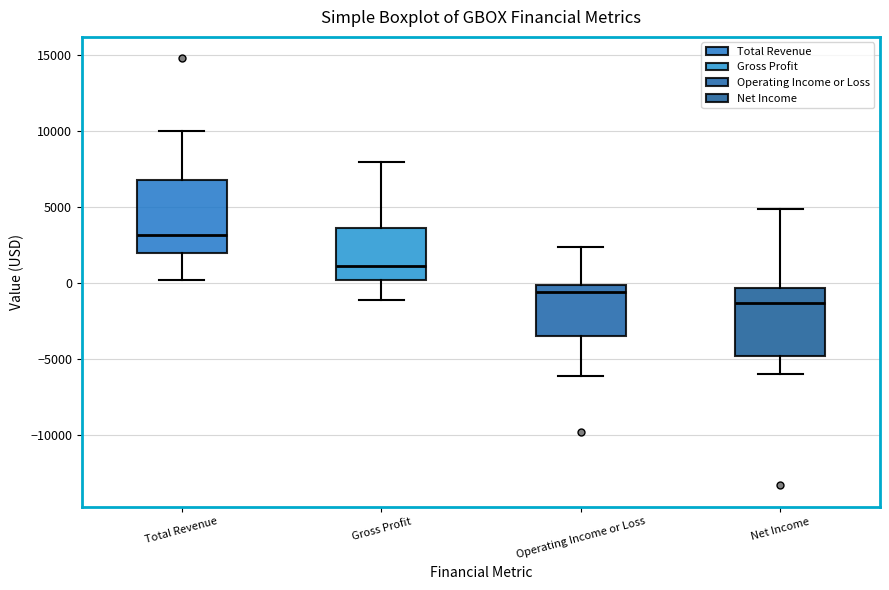

Reading left to right, transcribe this box plot: for each box, give where its median line is, the range the box spans, and where its two whiskers end, as read against the y-axis. The values are not printed on the chart, so give them approximately, as read against the axis.

Total Revenue: median 3000, box 2000 to 7000, whiskers 0 to 10000
Gross Profit: median 1000, box 0 to 3500, whiskers -1000 to 8000
Operating Income or Loss: median -500, box -3500 to 0, whiskers -6000 to 2500
Net Income: median -1500, box -5000 to -500, whiskers -6000 to 5000